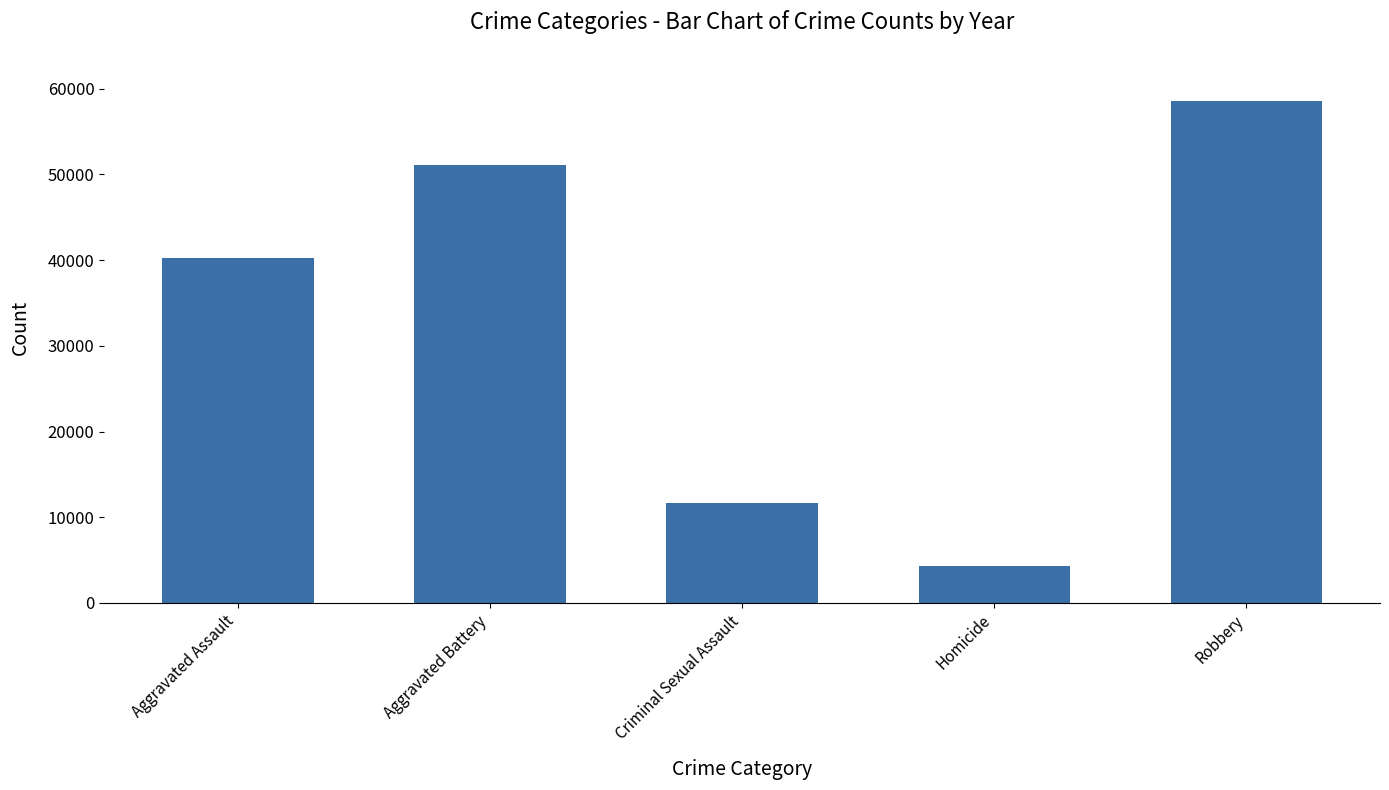

What position from the right is Robbery?

1